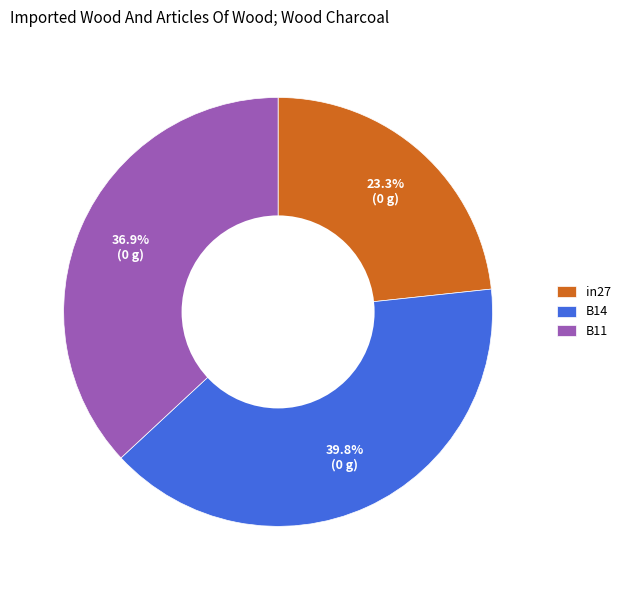

How much of the chart is everything except B11?

63.1%